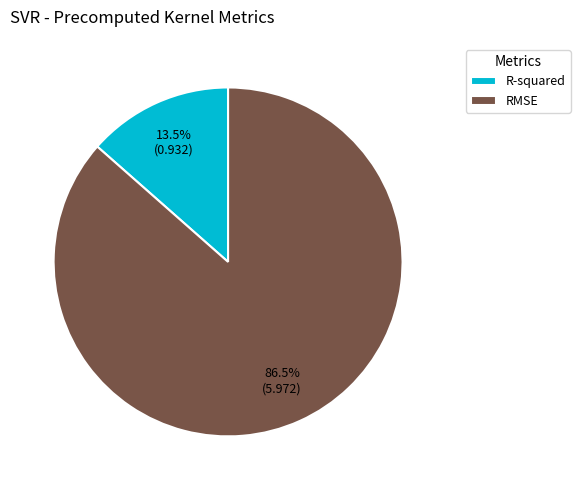

Which slice is the largest?

RMSE